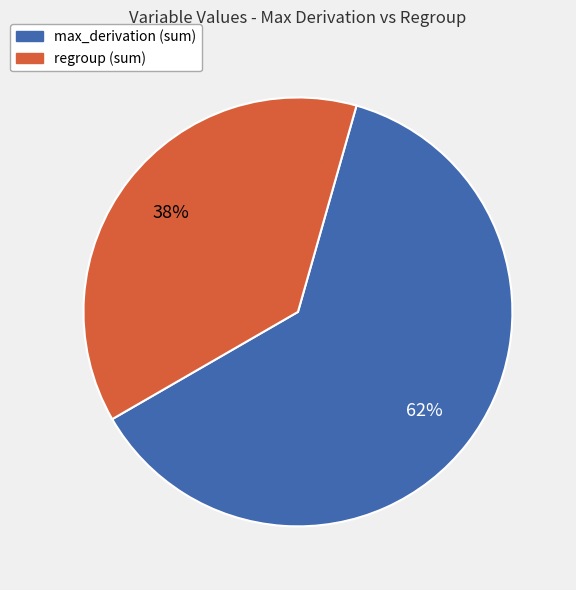

To the nearest percent, what percentage of the pie is regroup (sum)?

38%